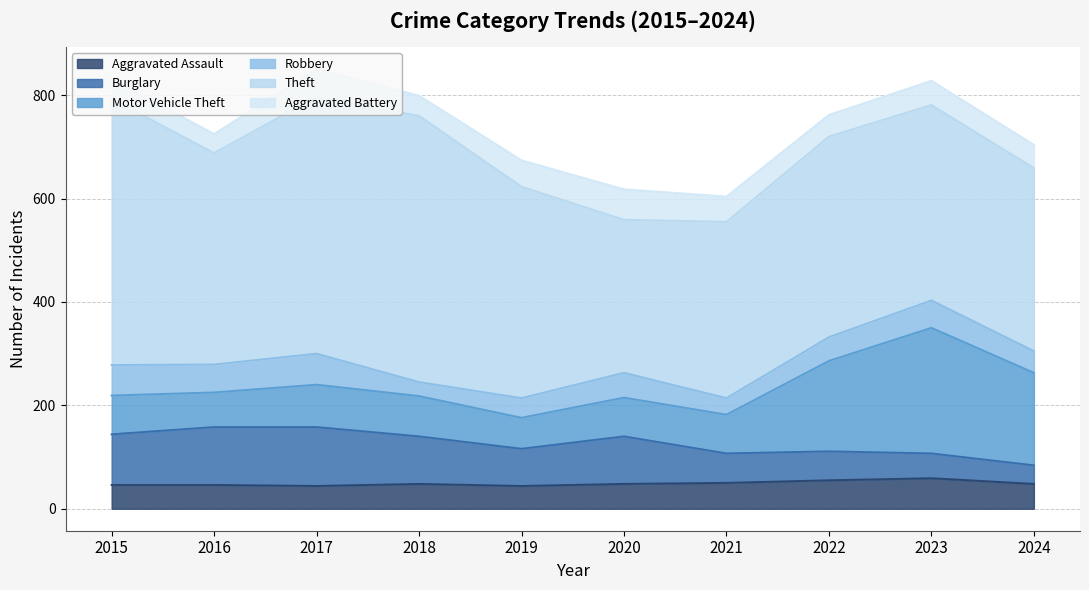

What is the difference between the maximum and minimum values in the Robbery series?

33